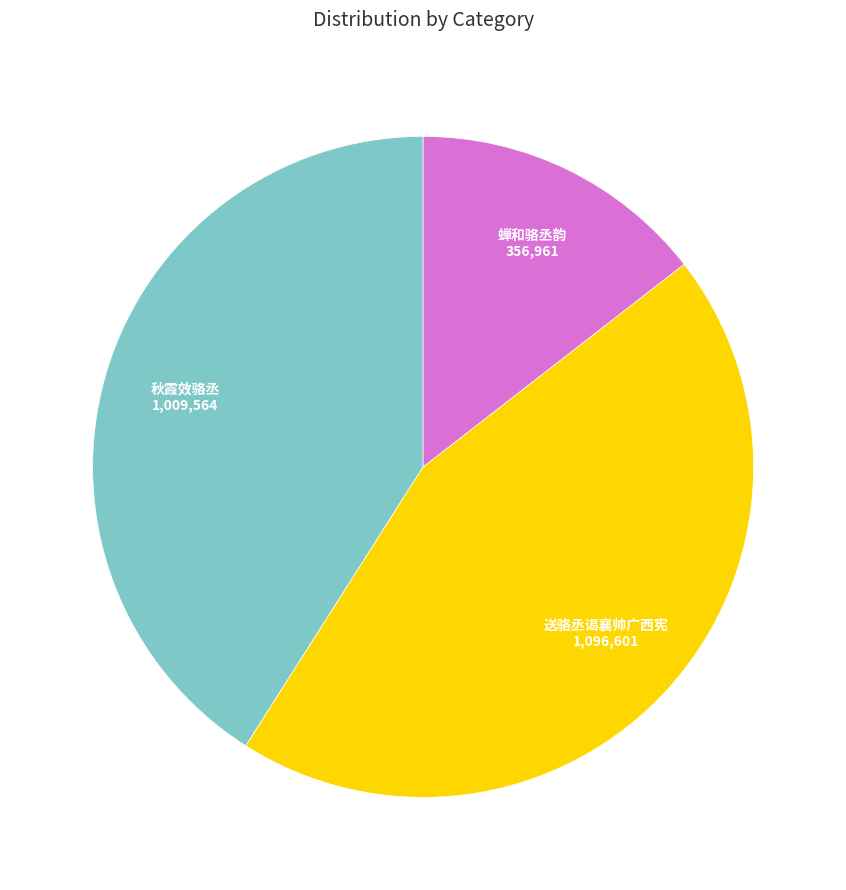

Is there any slice that represents more than half of the pie?

No